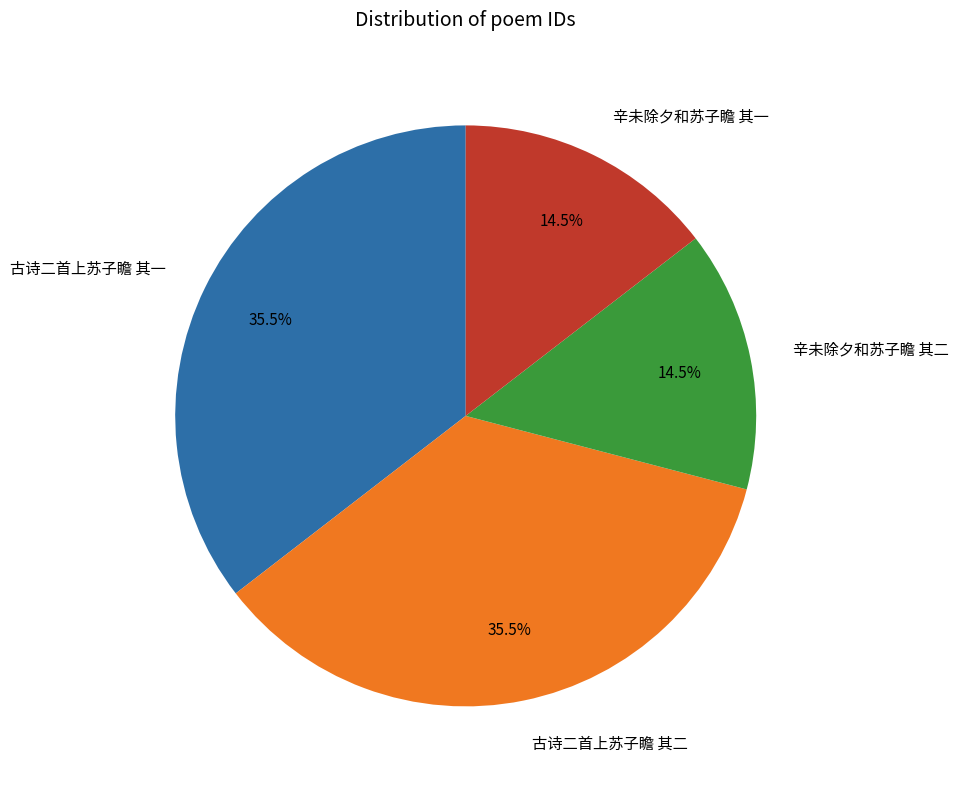

What is the ratio of the value at 古诗二首上苏子瞻 其二 to the value at 辛未除夕和苏子瞻 其二?

2.4